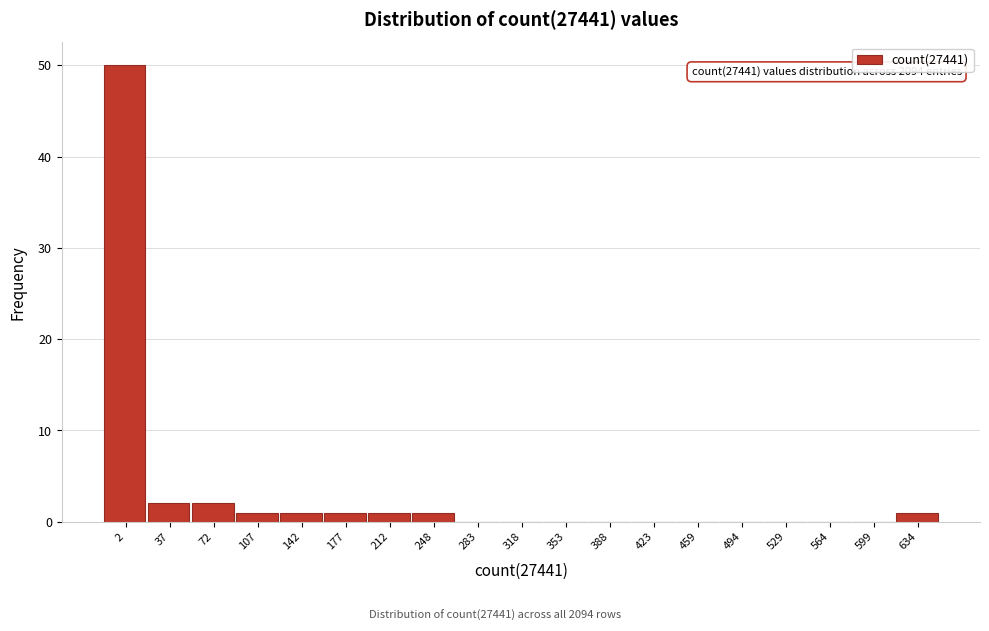

Reading right to left, transcribe all the data shown in this chart.

634=1	599=0	564=0	529=0	494=0	459=0	423=0	388=0	353=0	318=0	283=0	248=1	212=1	177=1	142=1	107=1	72=2	37=2	2=50